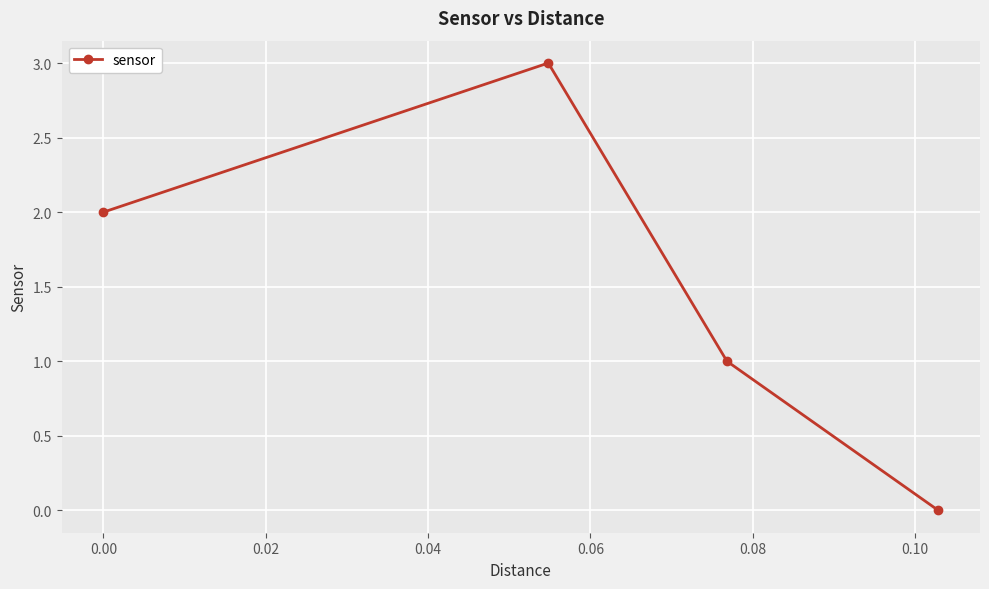

True or false: the data has more than 0 interior local peaks.

True